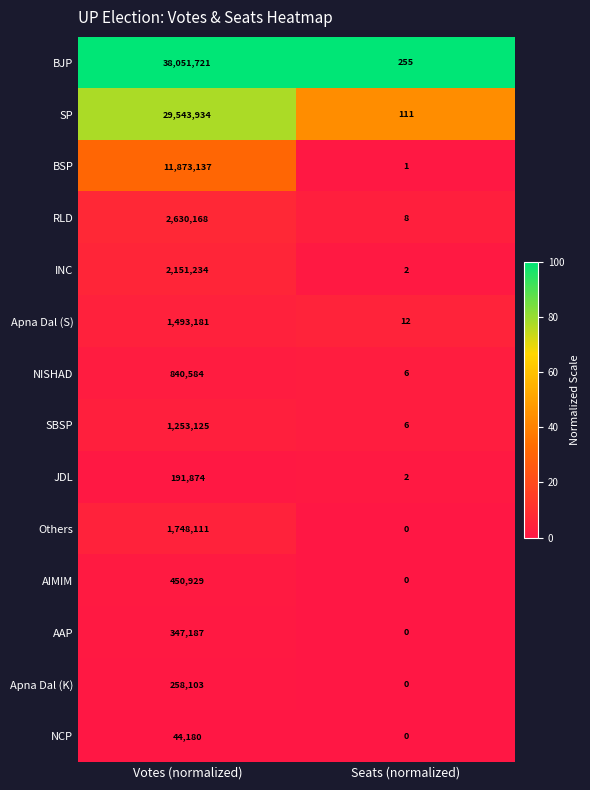

Which series changed the most between Votes (normalized) and Seats (normalized)?

BJP